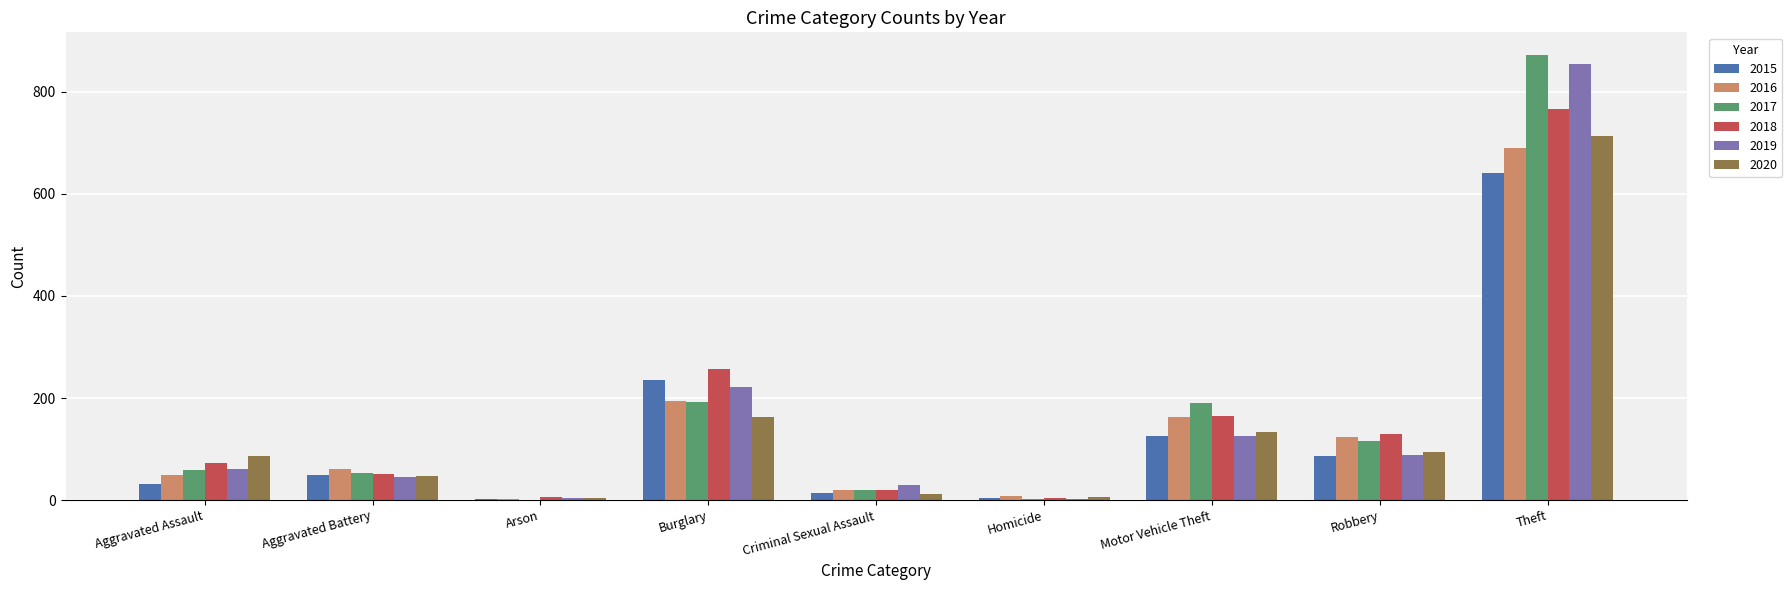

Is the value of 2017 at Motor Vehicle Theft greater than the value of 2019 at Theft?

No